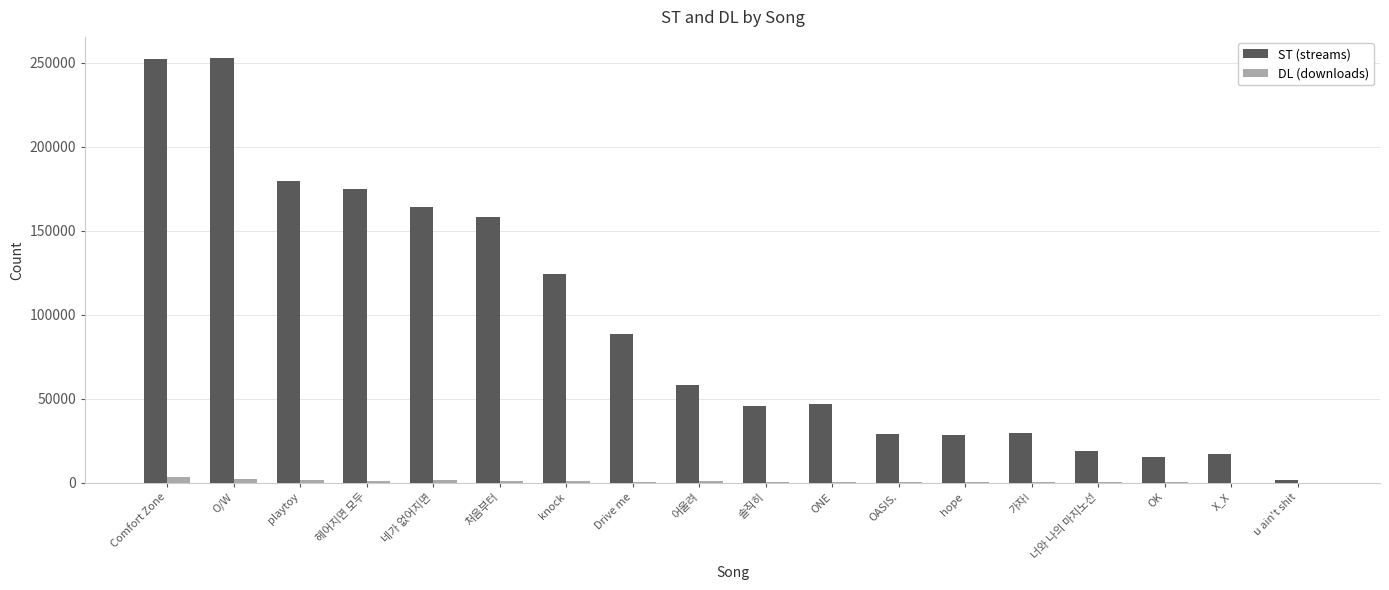

Is the value of ST (streams) at 처음부터 greater than the value of DL (downloads) at OK?

Yes